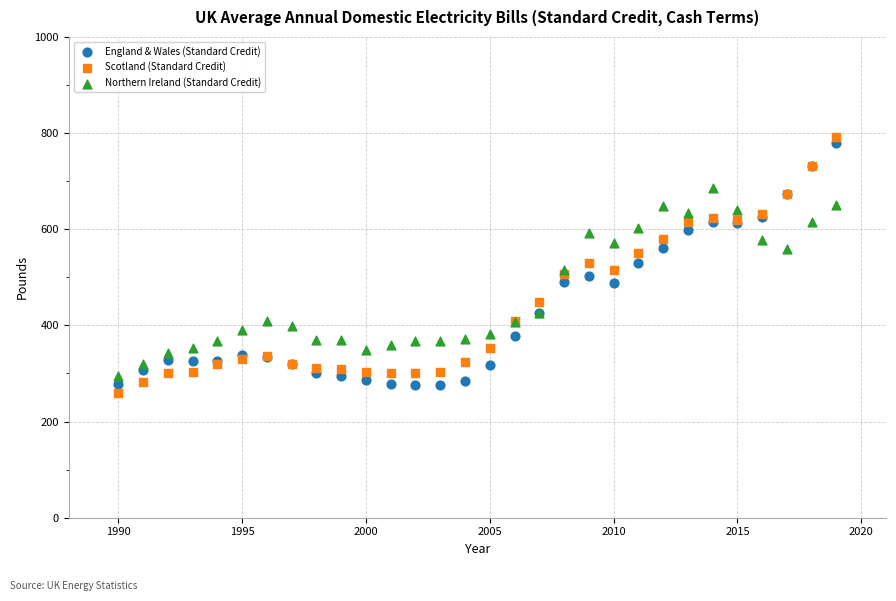

Which series reaches the minimum Y coordinate?

Scotland (Standard Credit)